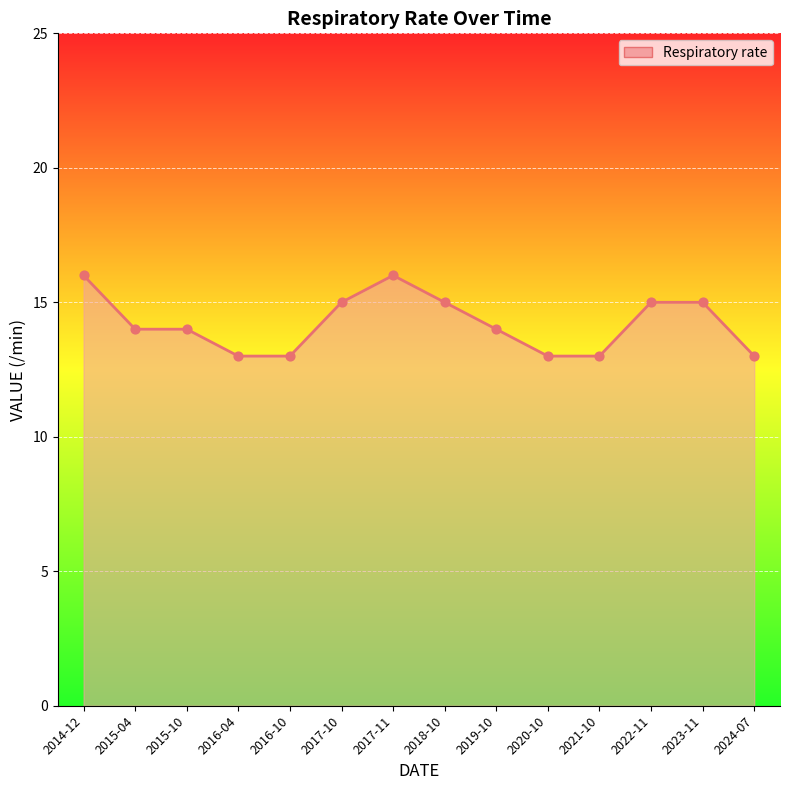

Approximately how many times larger is the value at 2017-11 compared to 2019-10?

1.1